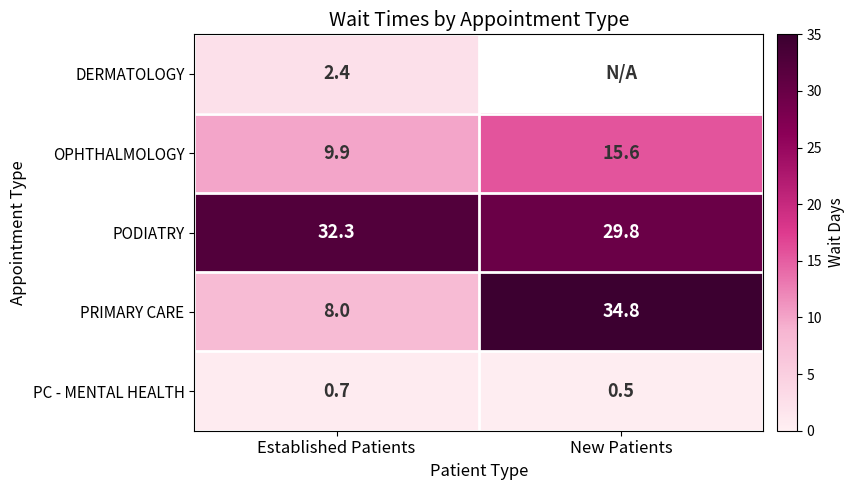

How many categories are shown in the chart?

2